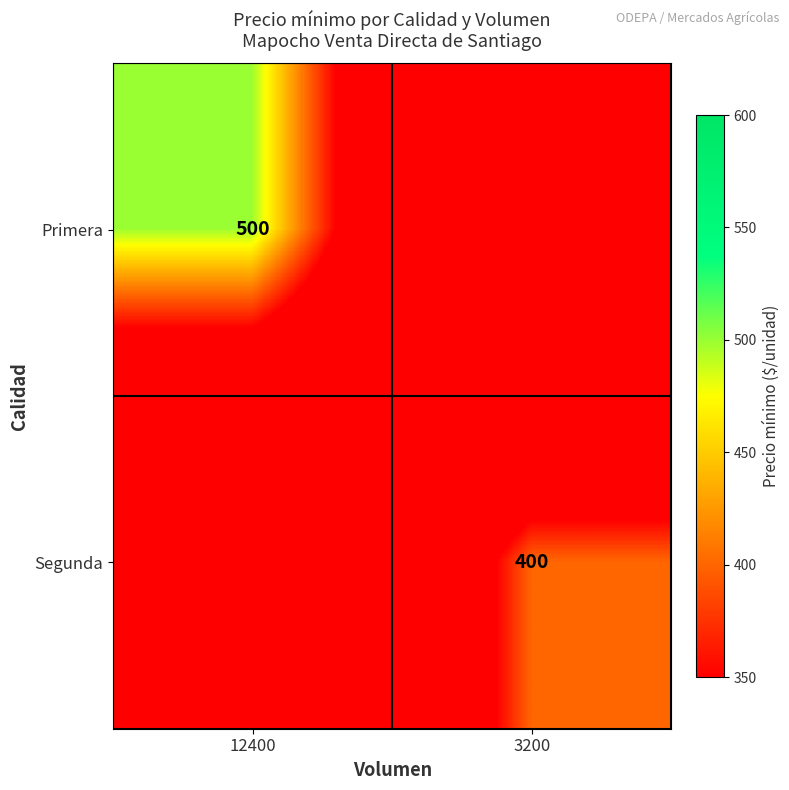

The Segunda series shows 400 at 3200. True or false?

True